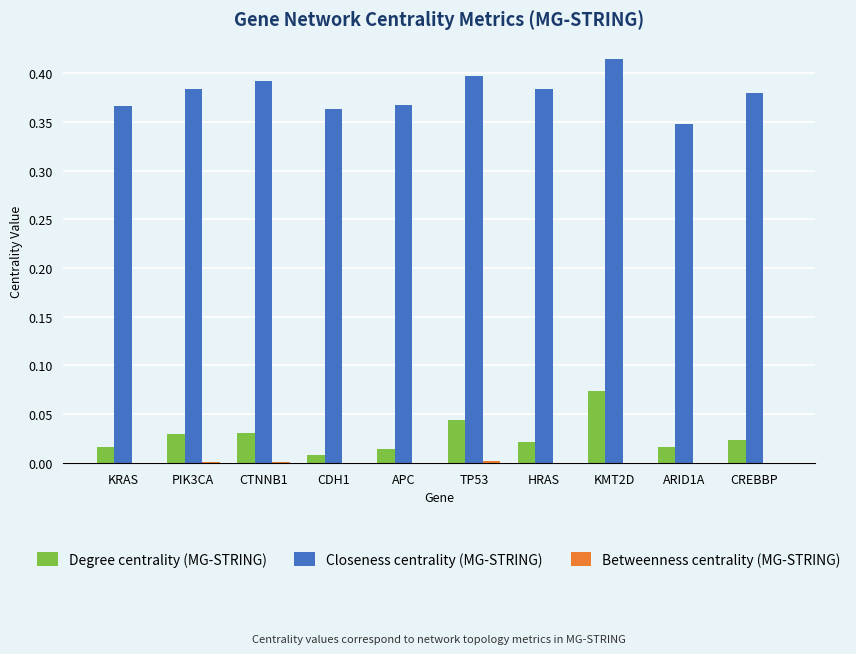

At which category is the sum across all series the highest?

KMT2D